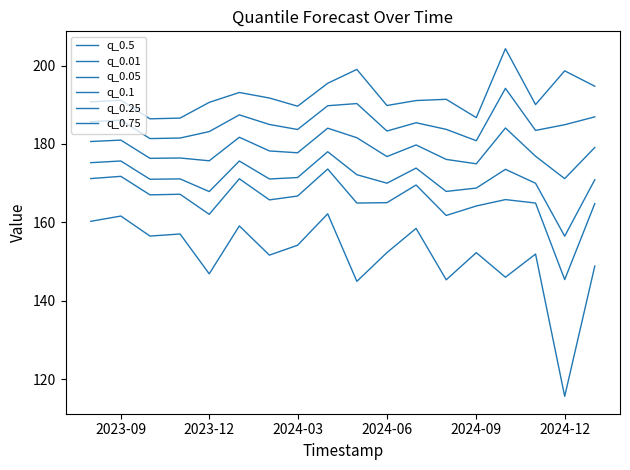

How many interior local peaks does the q_0.25 series have?

6